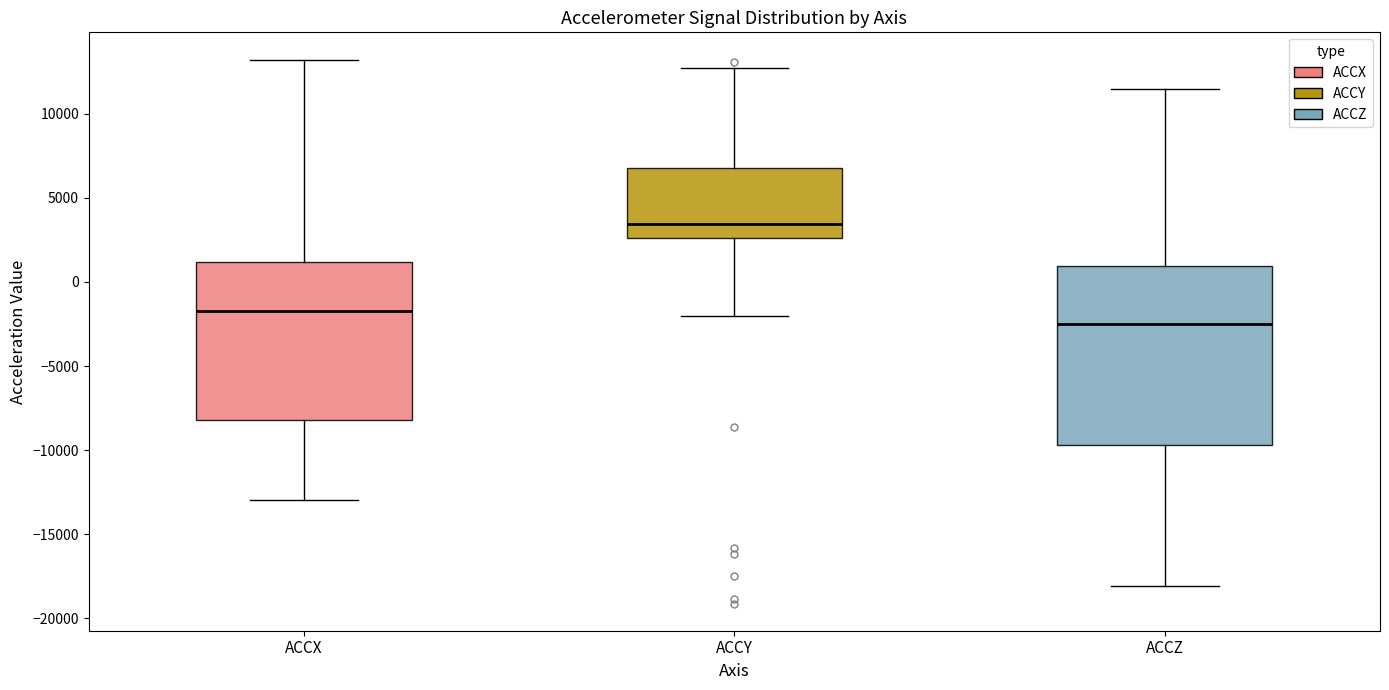

Which box's median line is the lowest?

ACCZ